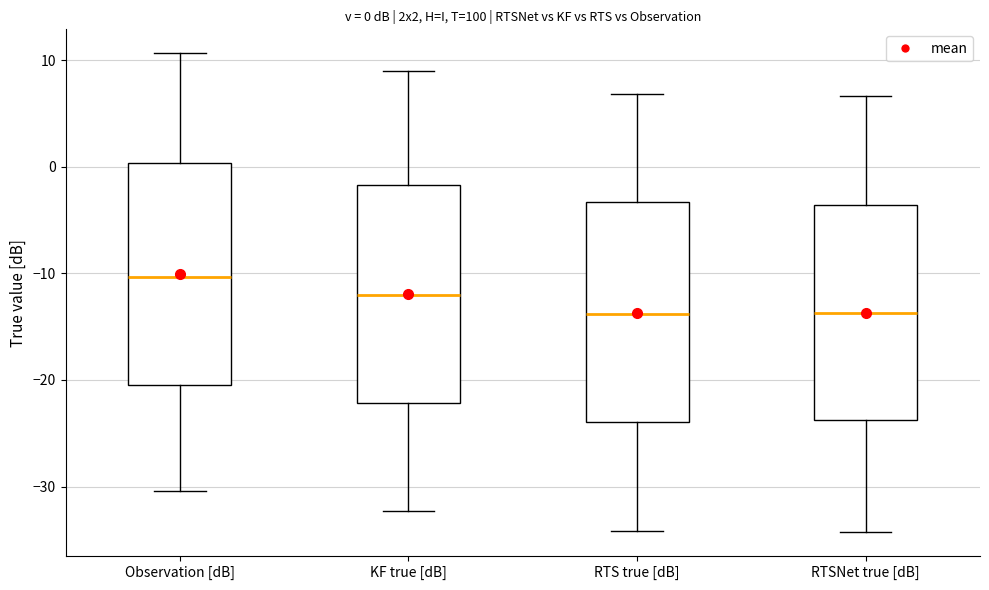

Which box's median line is the highest?

Observation [dB]